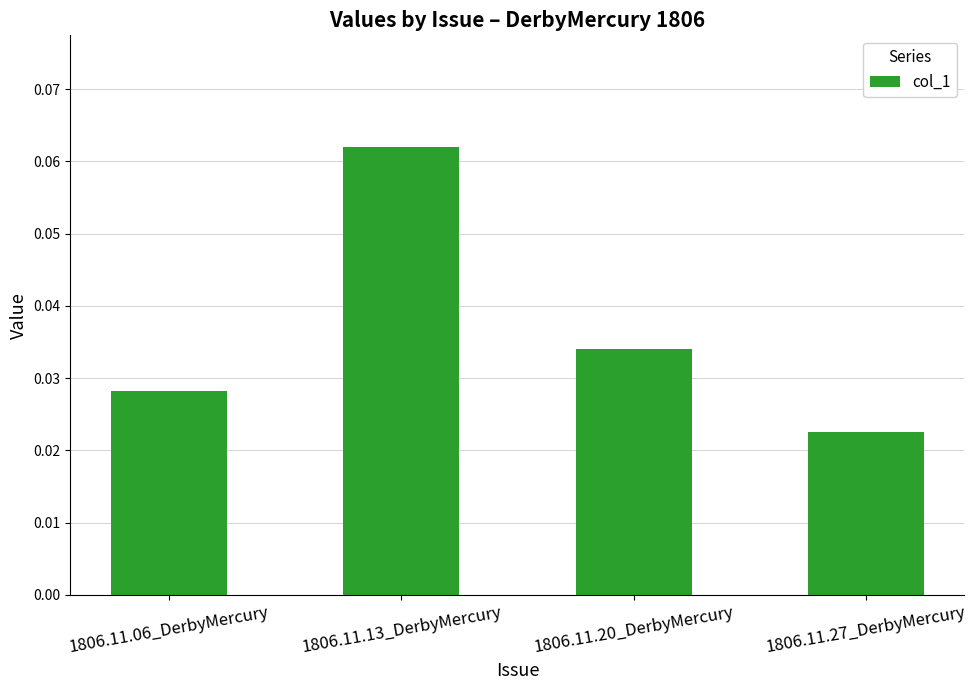

True or false: the data shows 0.0 at 1806.11.13_DerbyMercury.

False